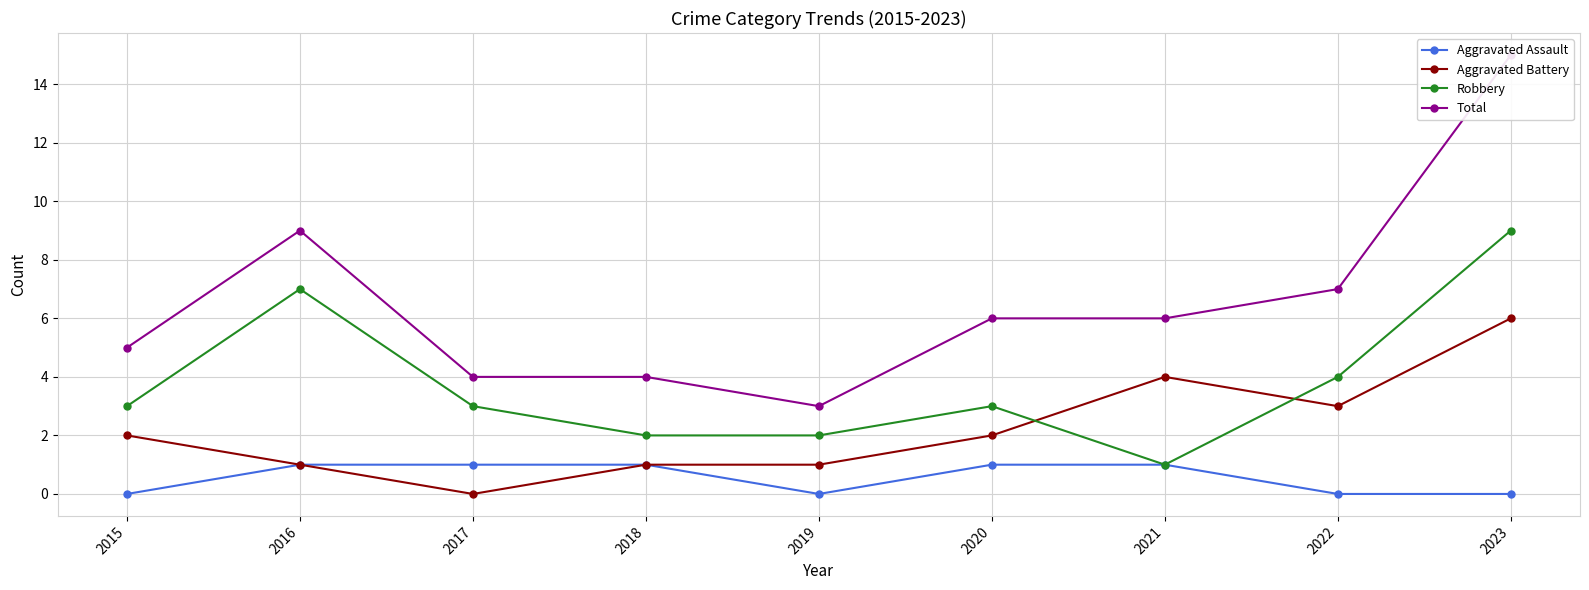

What are all the series names shown in the legend?

Aggravated Assault, Aggravated Battery, Robbery, Total